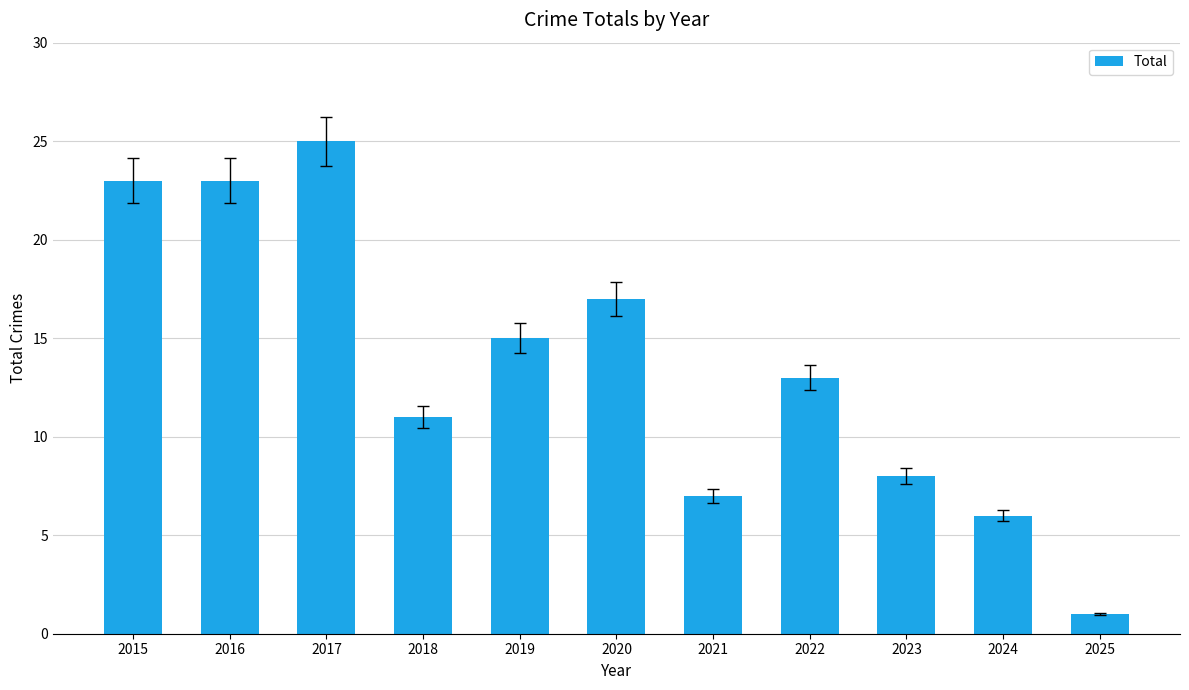

Which label corresponds to the smallest value in the chart?

2025